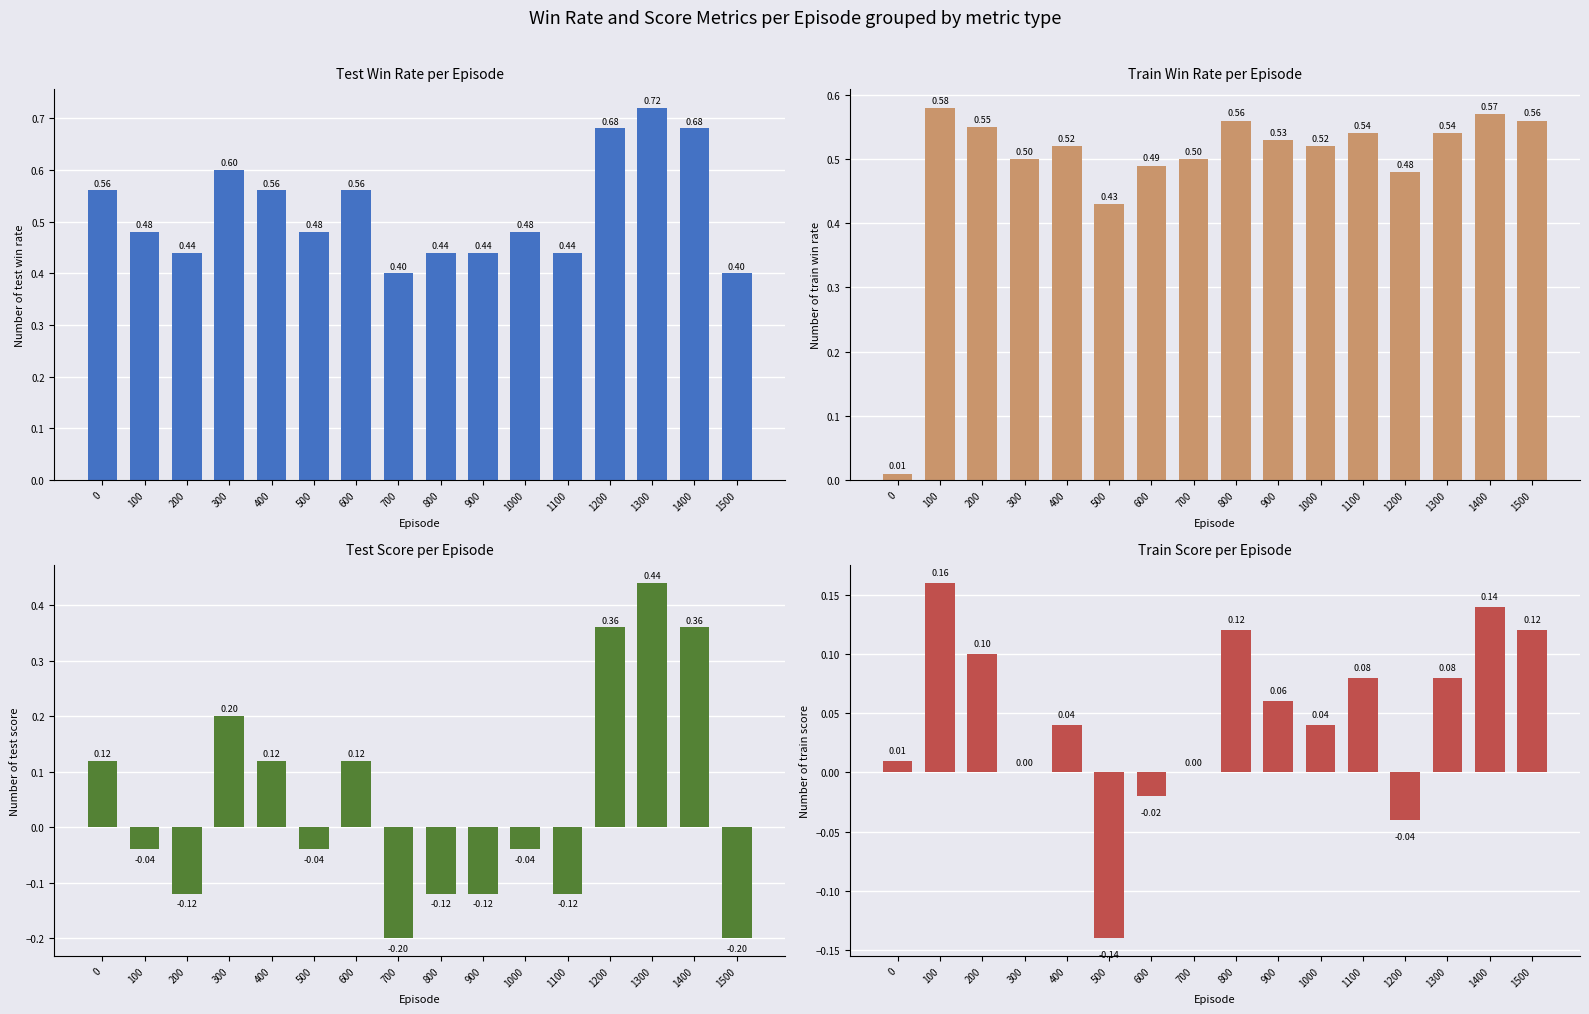

Reading left to right, extract all data points from this chart.

test_win_rate: 0=0.6	100=0.5	200=0.4	300=0.6	400=0.6	500=0.5	600=0.6	700=0.4	800=0.4	900=0.4	1000=0.5	1100=0.4	1200=0.7	1300=0.7	1400=0.7	1500=0.4
train_win_rate: 0=0.0	100=0.6	200=0.6	300=0.5	400=0.5	500=0.4	600=0.5	700=0.5	800=0.6	900=0.5	1000=0.5	1100=0.5	1200=0.5	1300=0.5	1400=0.6	1500=0.6
test_score: 0=0.1	100=-0.0	200=-0.1	300=0.2	400=0.1	500=-0.0	600=0.1	700=-0.2	800=-0.1	900=-0.1	1000=-0.0	1100=-0.1	1200=0.4	1300=0.4	1400=0.4	1500=-0.2
train_score: 0=0.0	100=0.2	200=0.1	300=0.0	400=0.0	500=-0.1	600=-0.0	700=0.0	800=0.1	900=0.1	1000=0.0	1100=0.1	1200=-0.0	1300=0.1	1400=0.1	1500=0.1